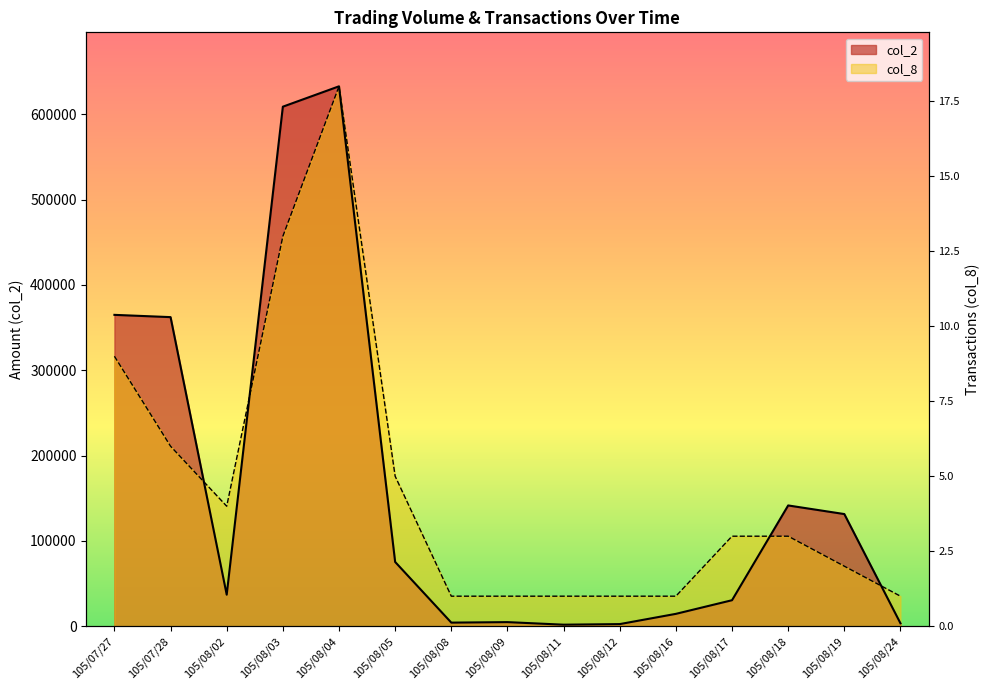

Between 105/08/03 and 105/08/16, which series saw the biggest shift?

col_2